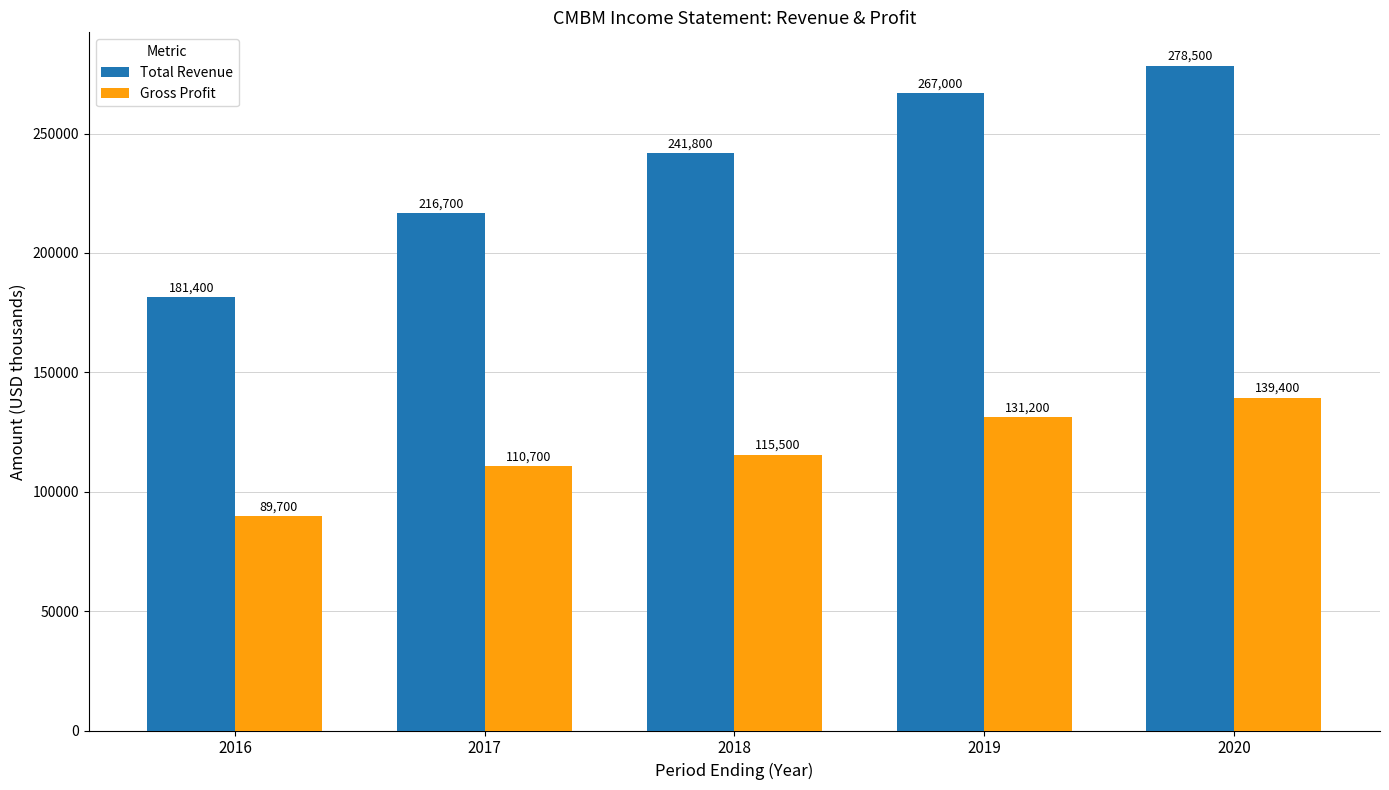

True or false: Total Revenue has a value of 267000 at 2019.

True